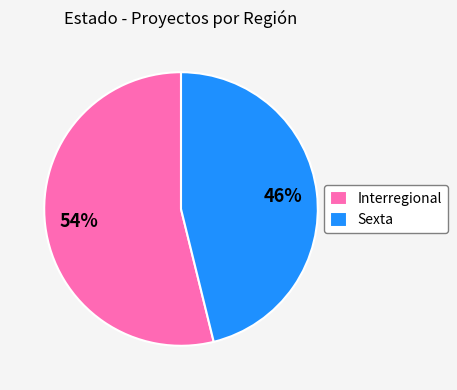

To the nearest percent, what is the difference between the Interregional and Sexta slice percentages?

8%